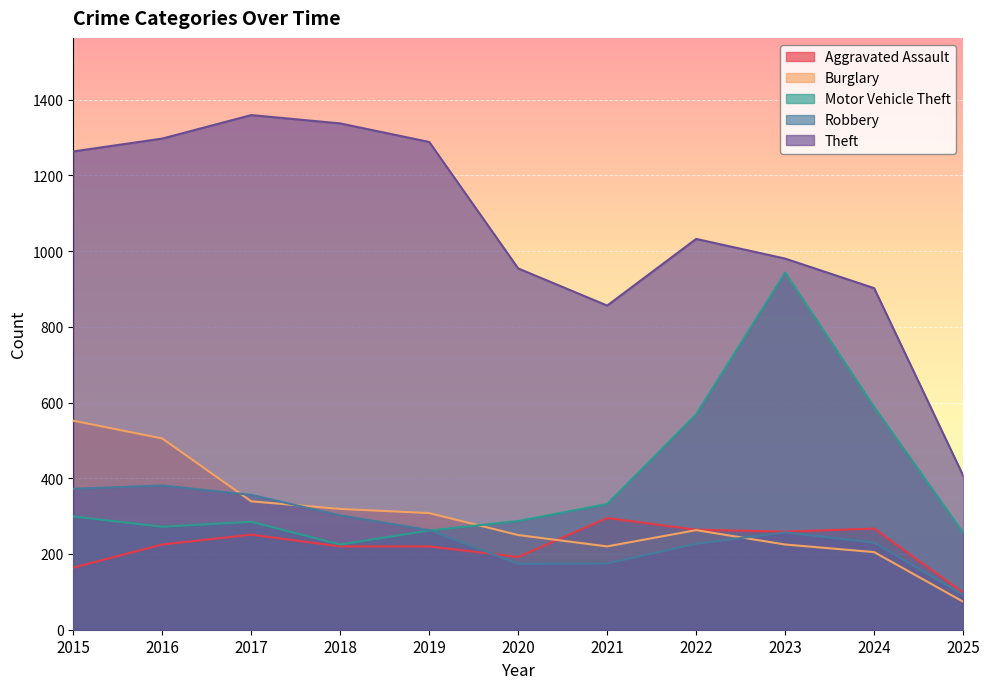

True or false: Burglary has a value of 205 at 2024.

True